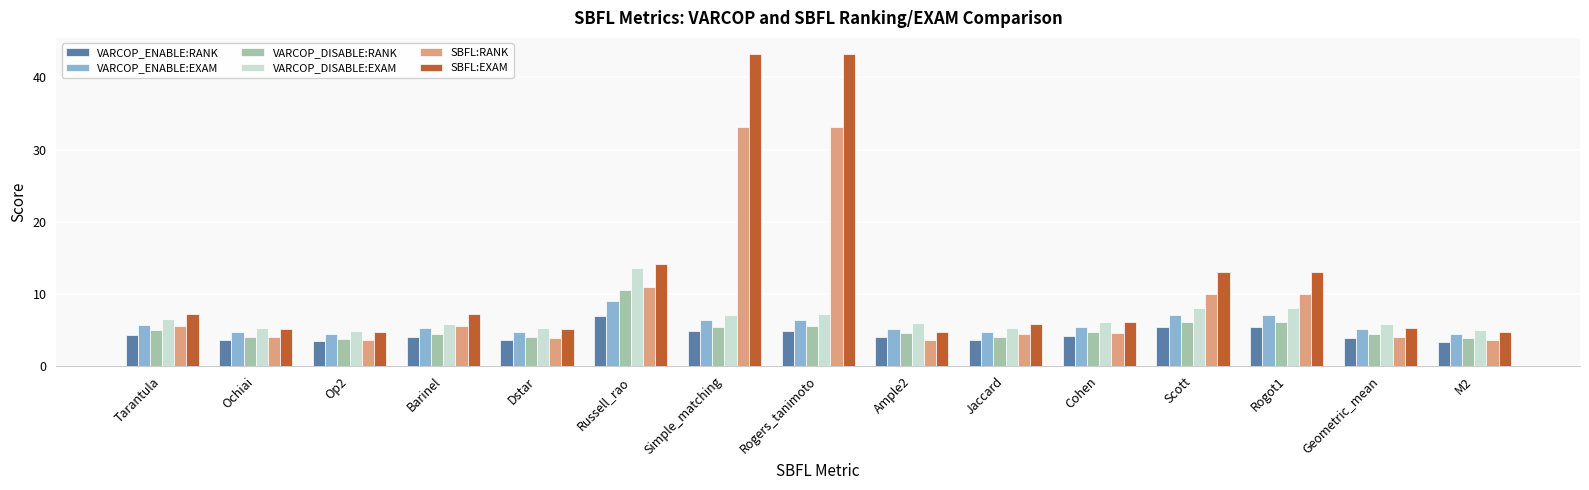

What is the difference between the SBFL:RANK values at Ochiai and Barinel?

1.6